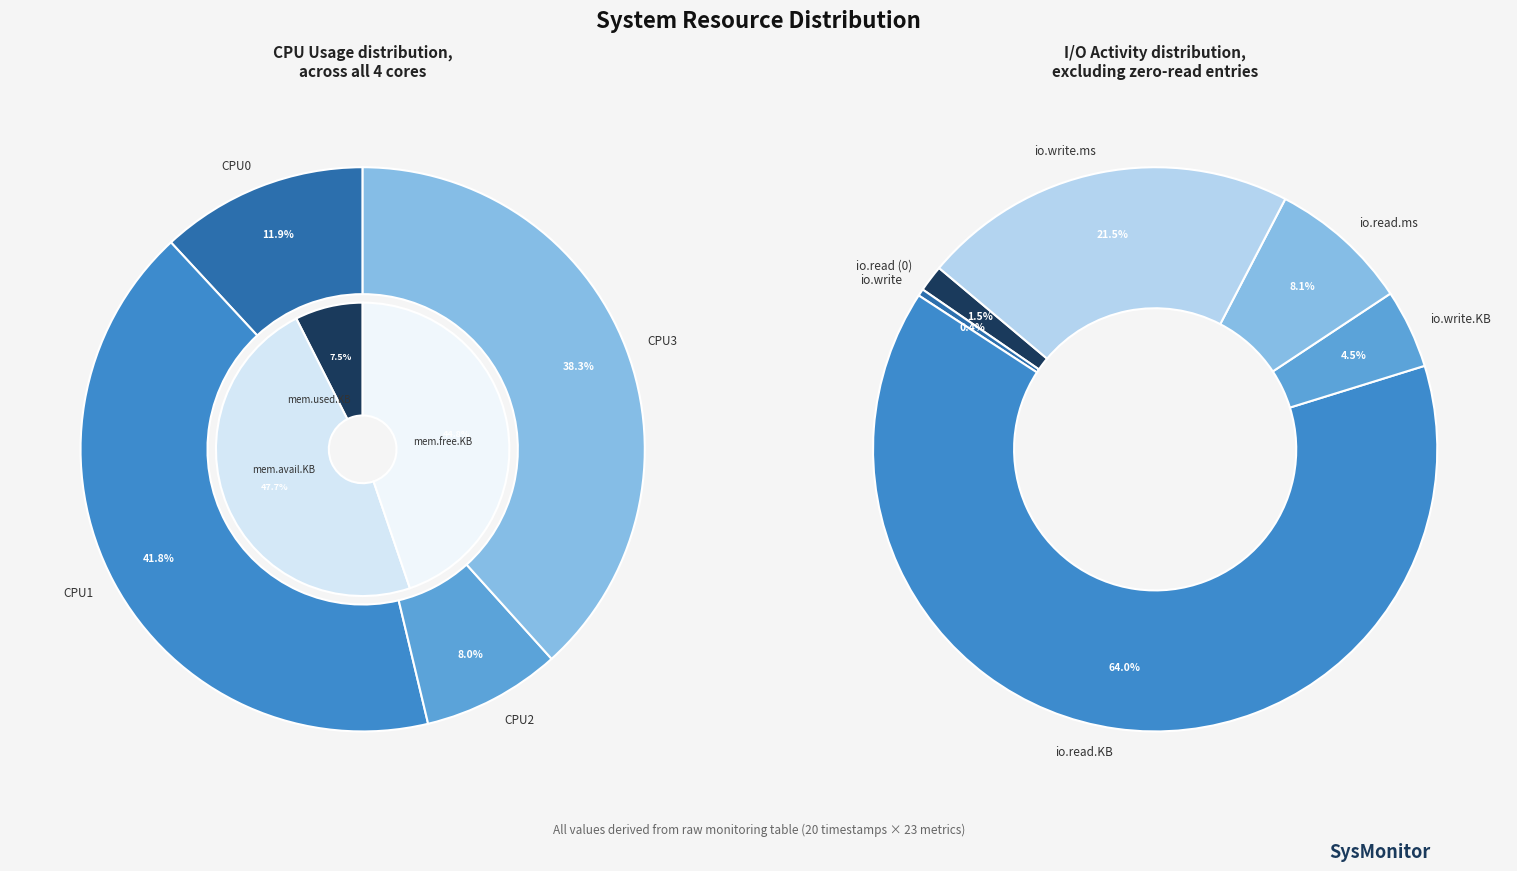

Which category has the biggest portion of the pie?

CPU1